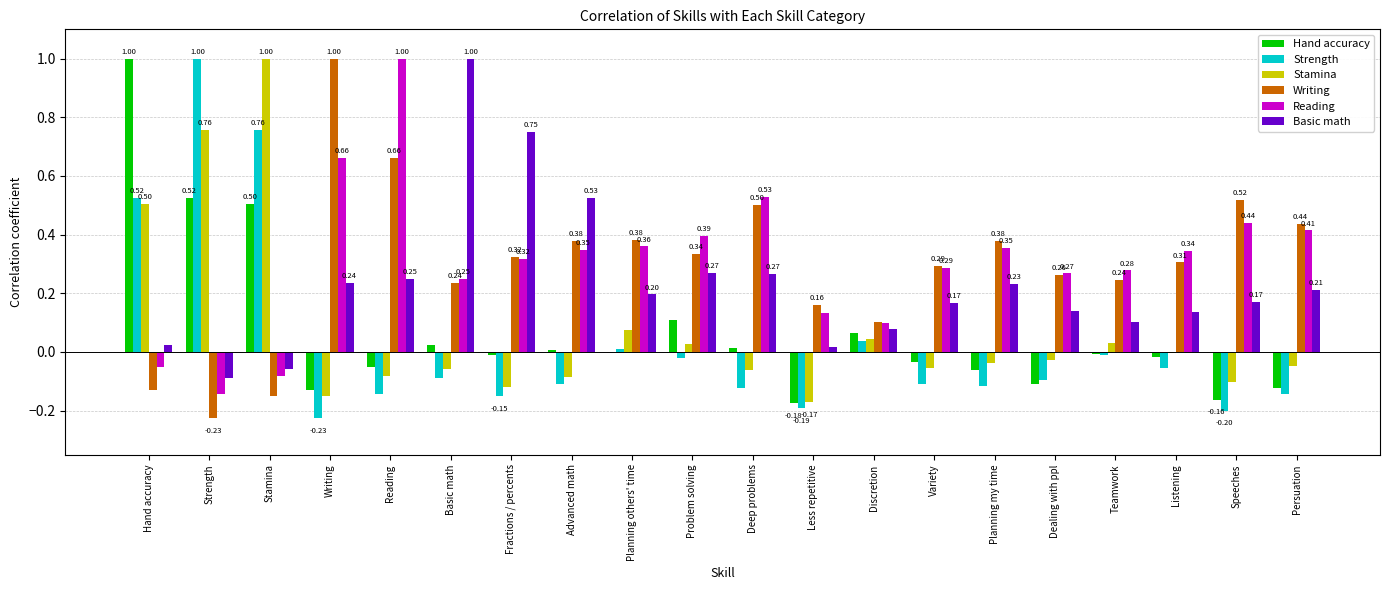

Between Basic math and Discretion, which series saw the biggest shift?

Basic math